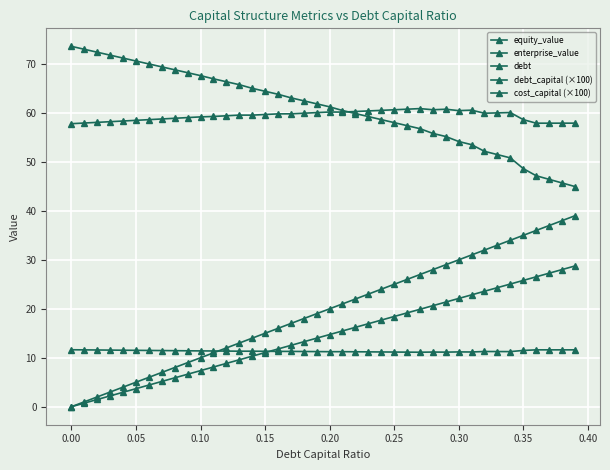

Count the number of categories in the chart.

40